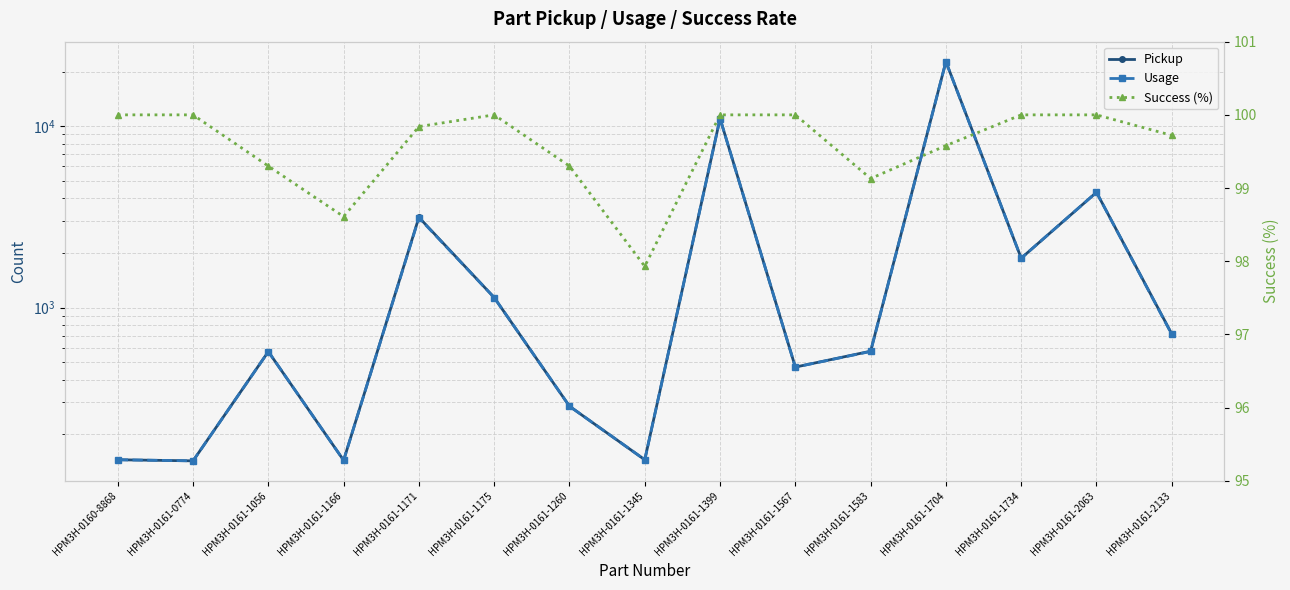

The Usage series shows 286.0 at HPM3H-0161-1260. True or false?

True